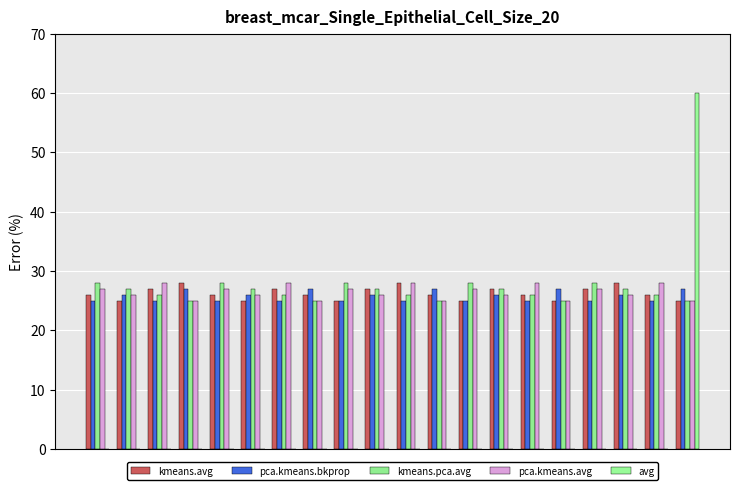

What is the sum of all kmeans.pca.avg values?

530